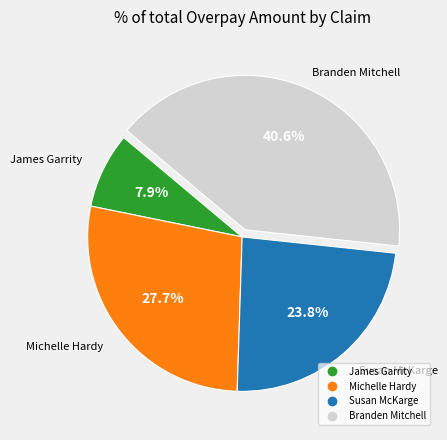

Count the number of slices in the pie.

4